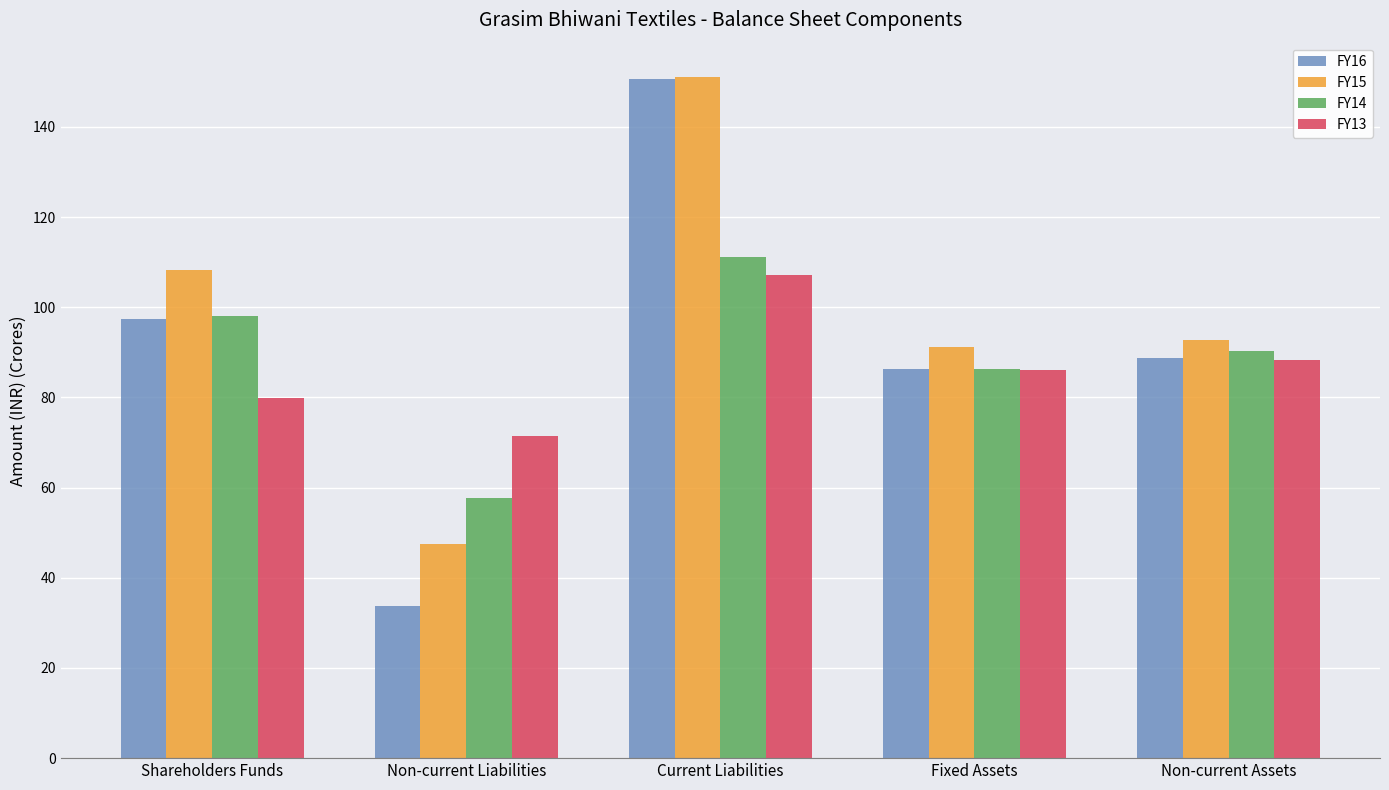

Rank the categories by FY14 value from highest to lowest.

Current Liabilities, Shareholders Funds, Non-current Assets, Fixed Assets, Non-current Liabilities